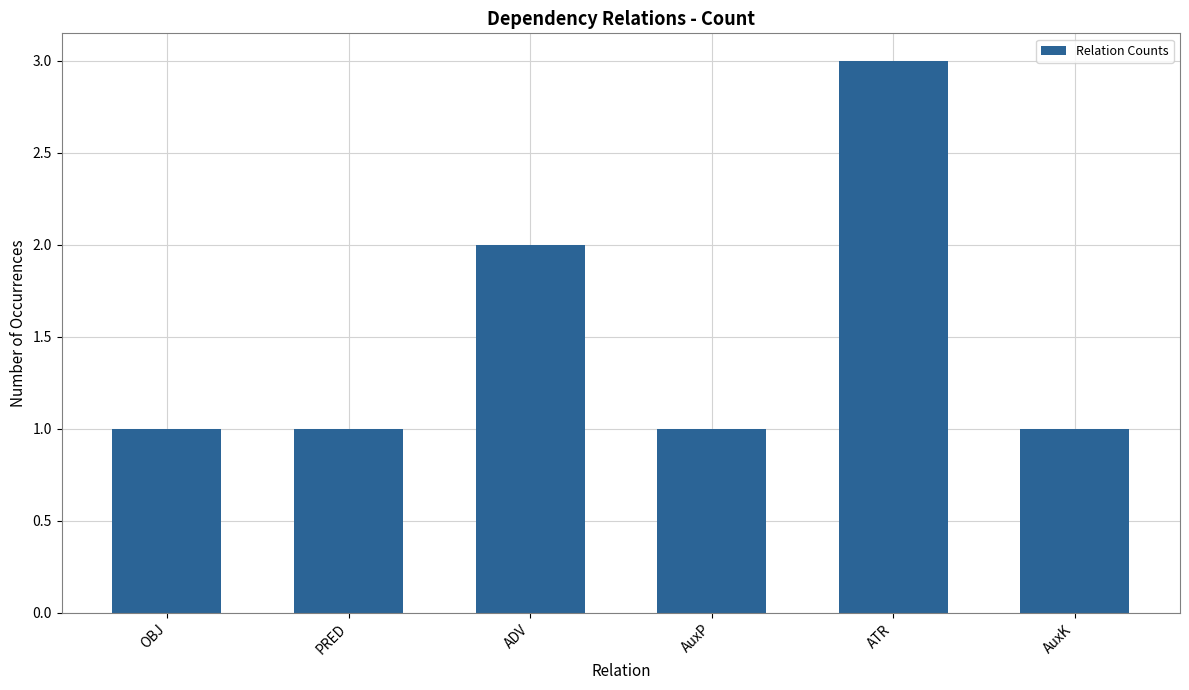

Reading left to right, transcribe all the data shown in this chart.

1	1	2	1	3	1